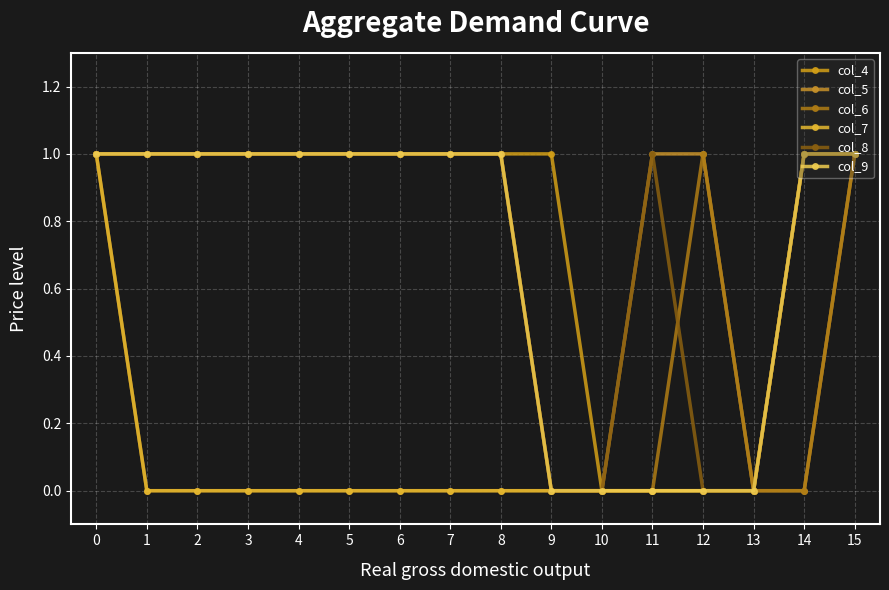

What is the spread (max minus min) of values at 14?

1